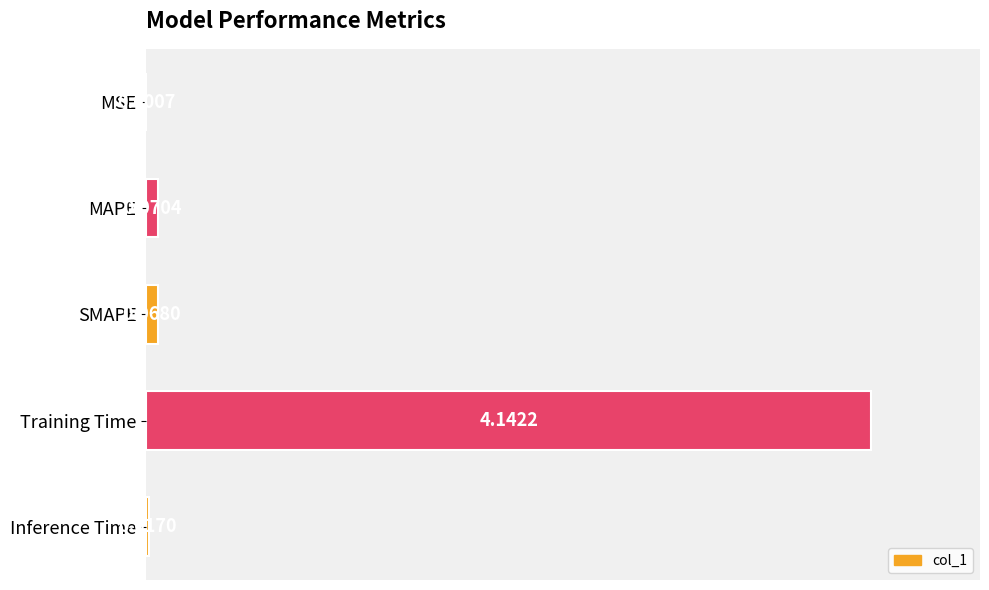

What is the sum of all values?

103.8